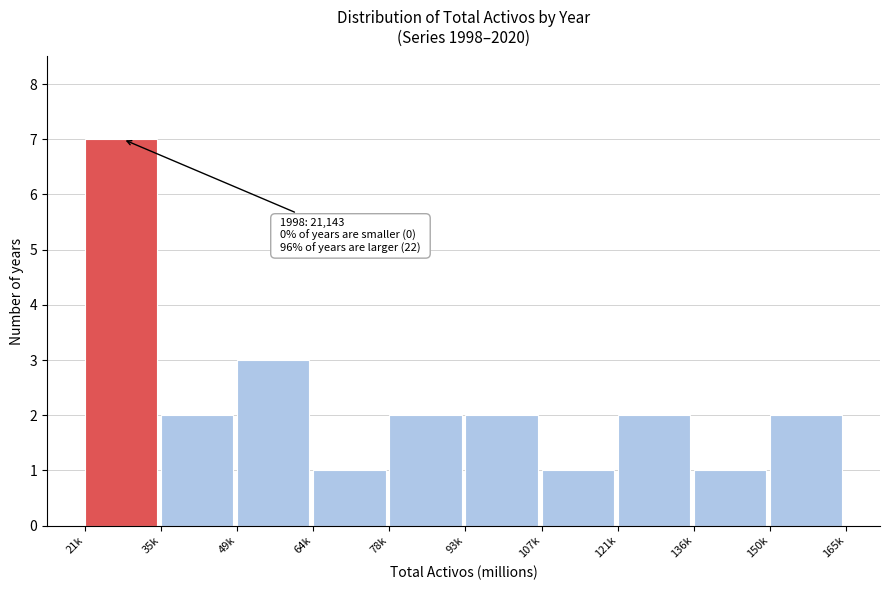

Reading left to right, list all the values displayed in this chart.

21k=7	35k=2	49k=3	64k=1	78k=2	93k=2	107k=1	121k=2	136k=1	150k=2